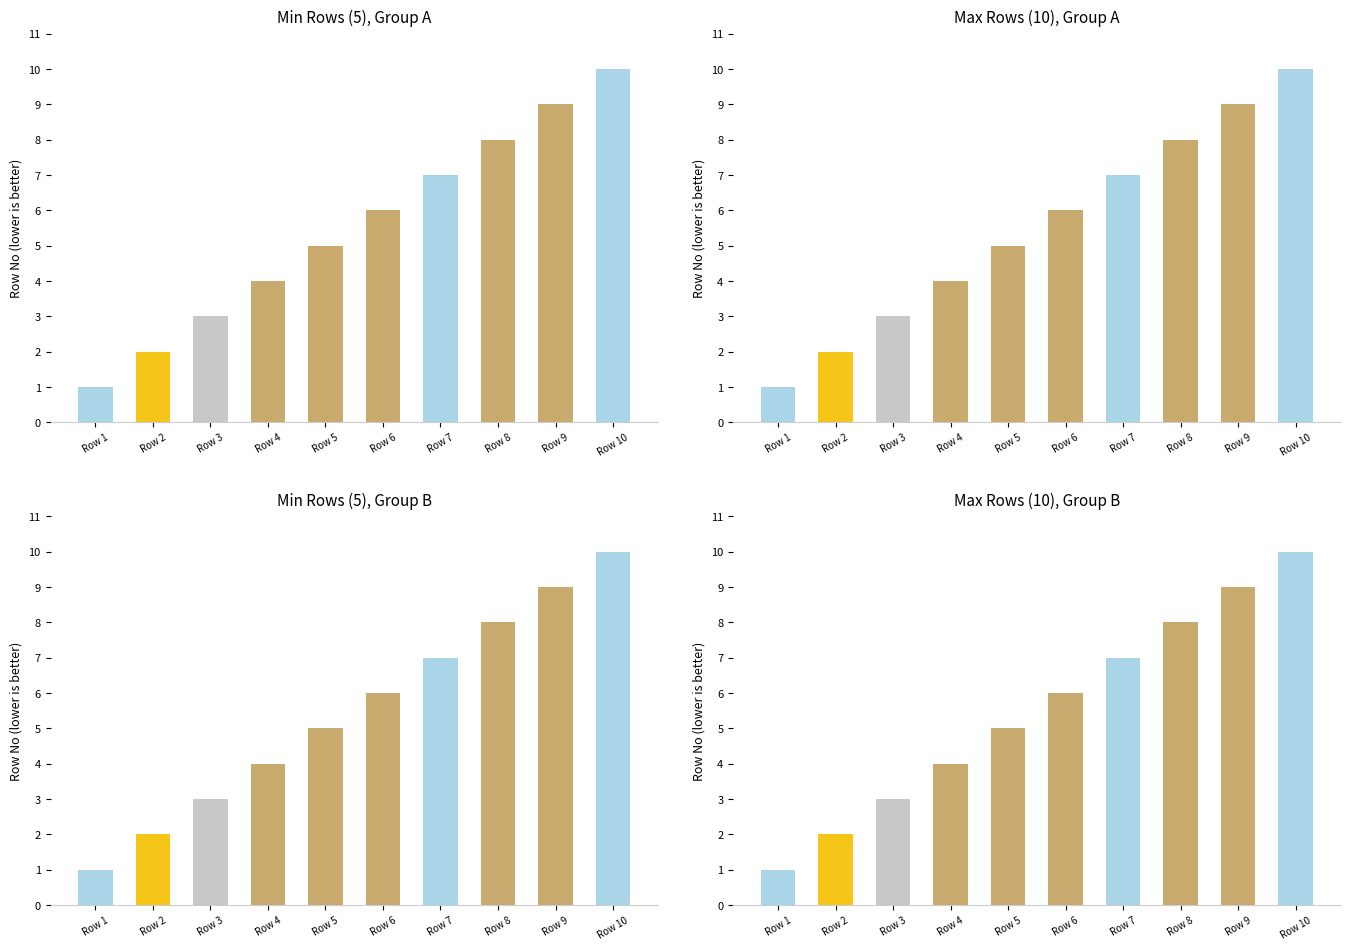

True or false: the data shows 2 at Row 2.

True